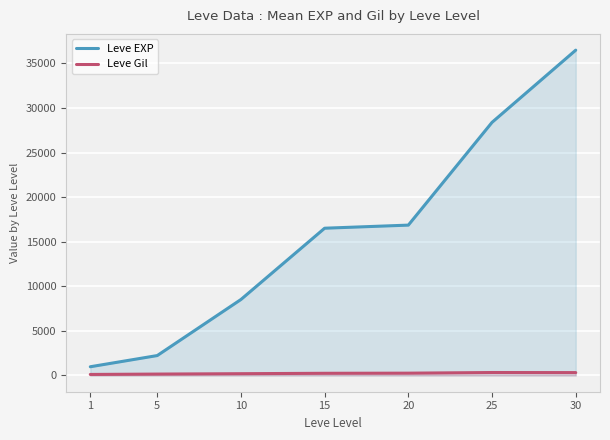

Which series has the largest total across all categories?

Leve EXP